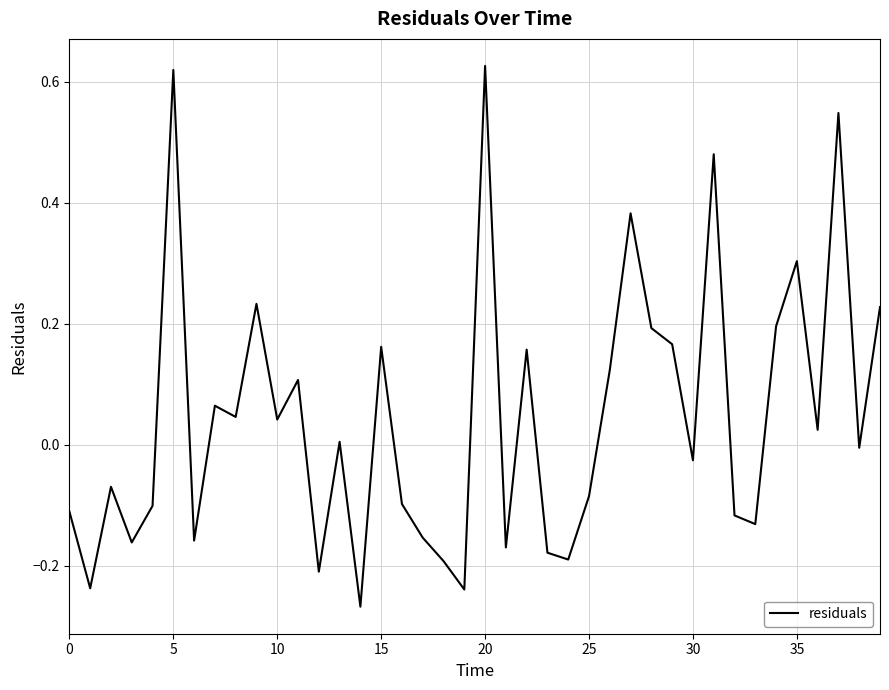

True or false: the data has more than 0 interior local peaks.

True